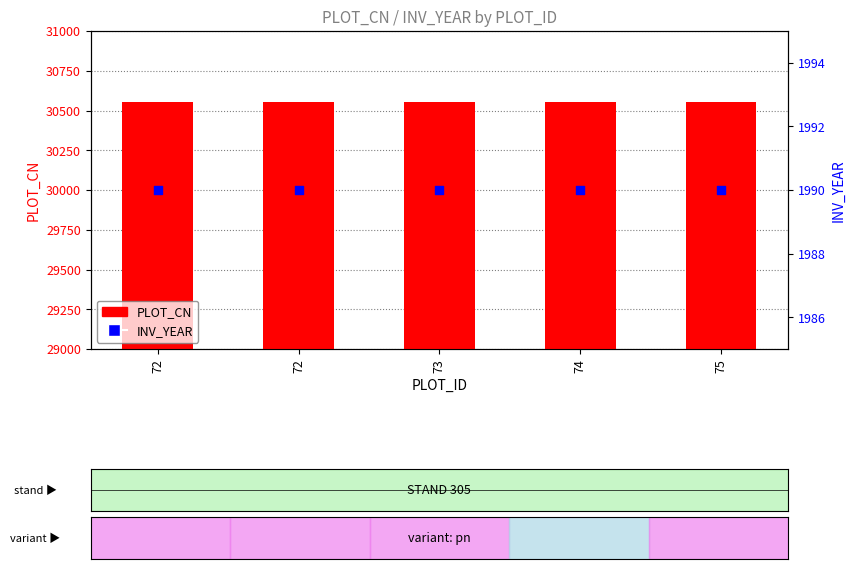

What is the total value across all series at 75?

32545